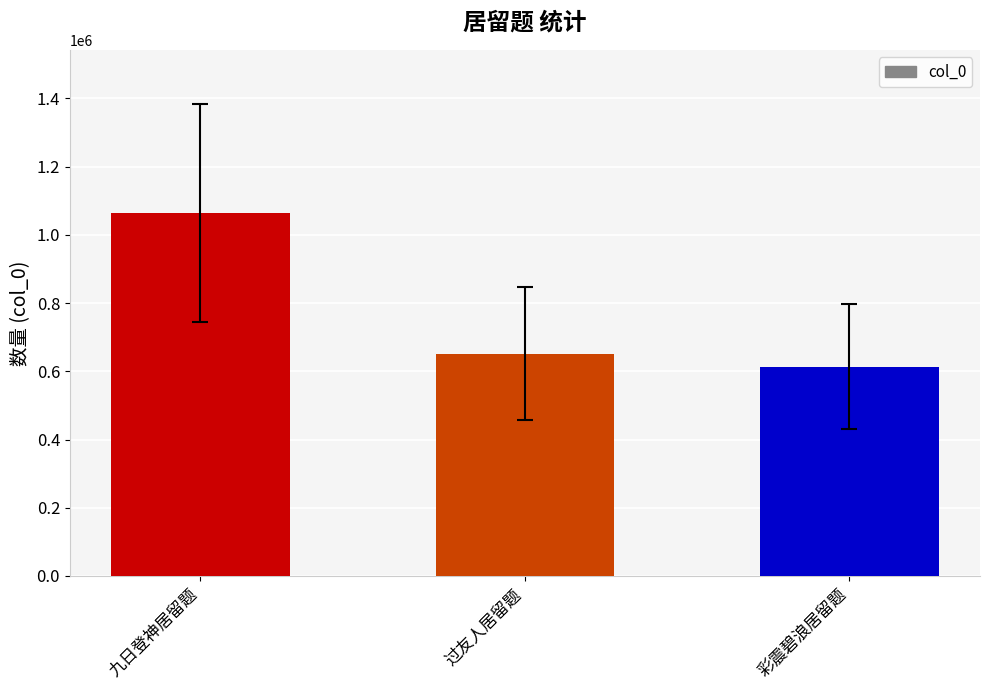

What is the greatest value displayed?

1063660